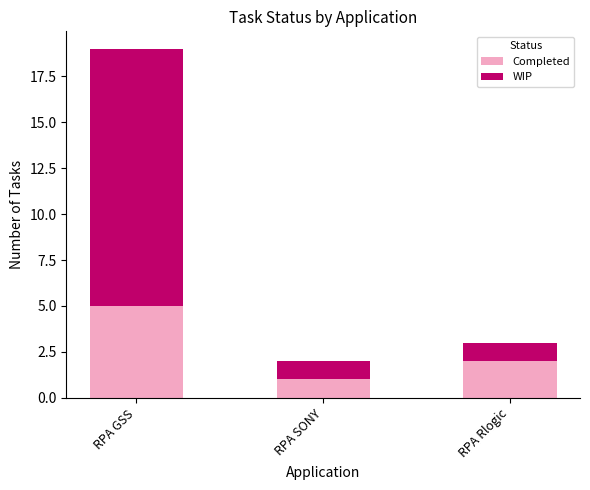

The value of Completed at RPA Rlogic is 2. True or false?

True